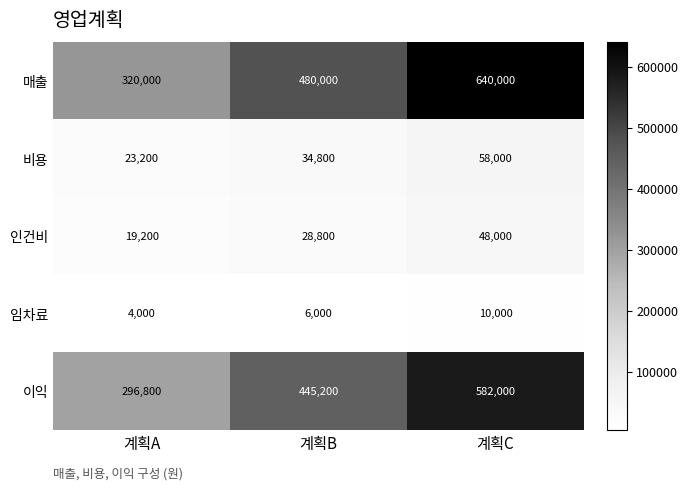

What is the total value across all series at 계획A?

663200